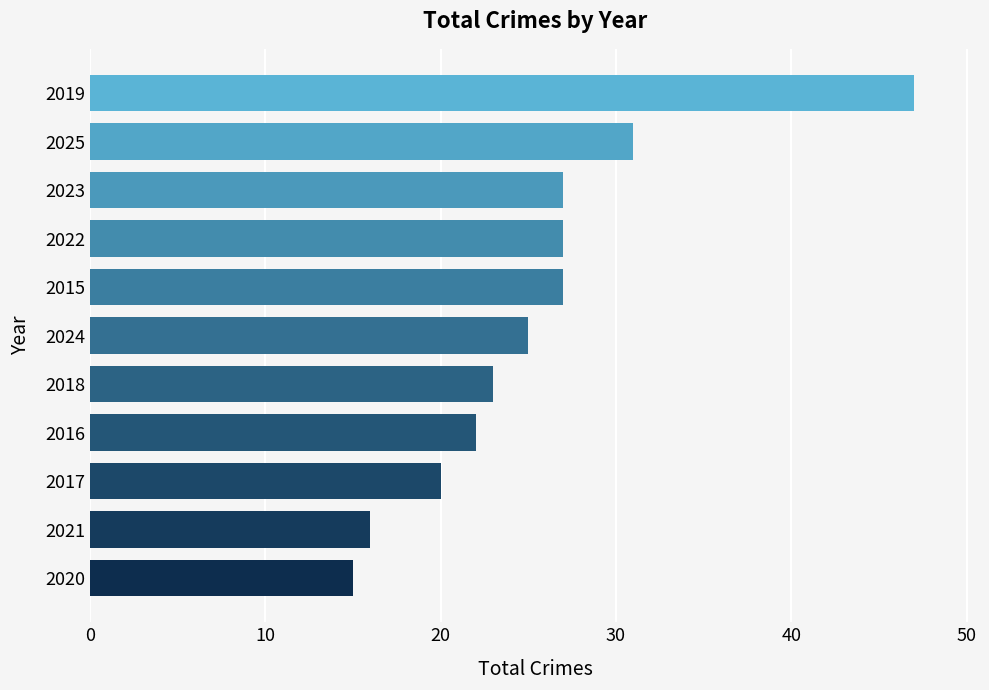

What is the difference between the second highest and second lowest values?

15